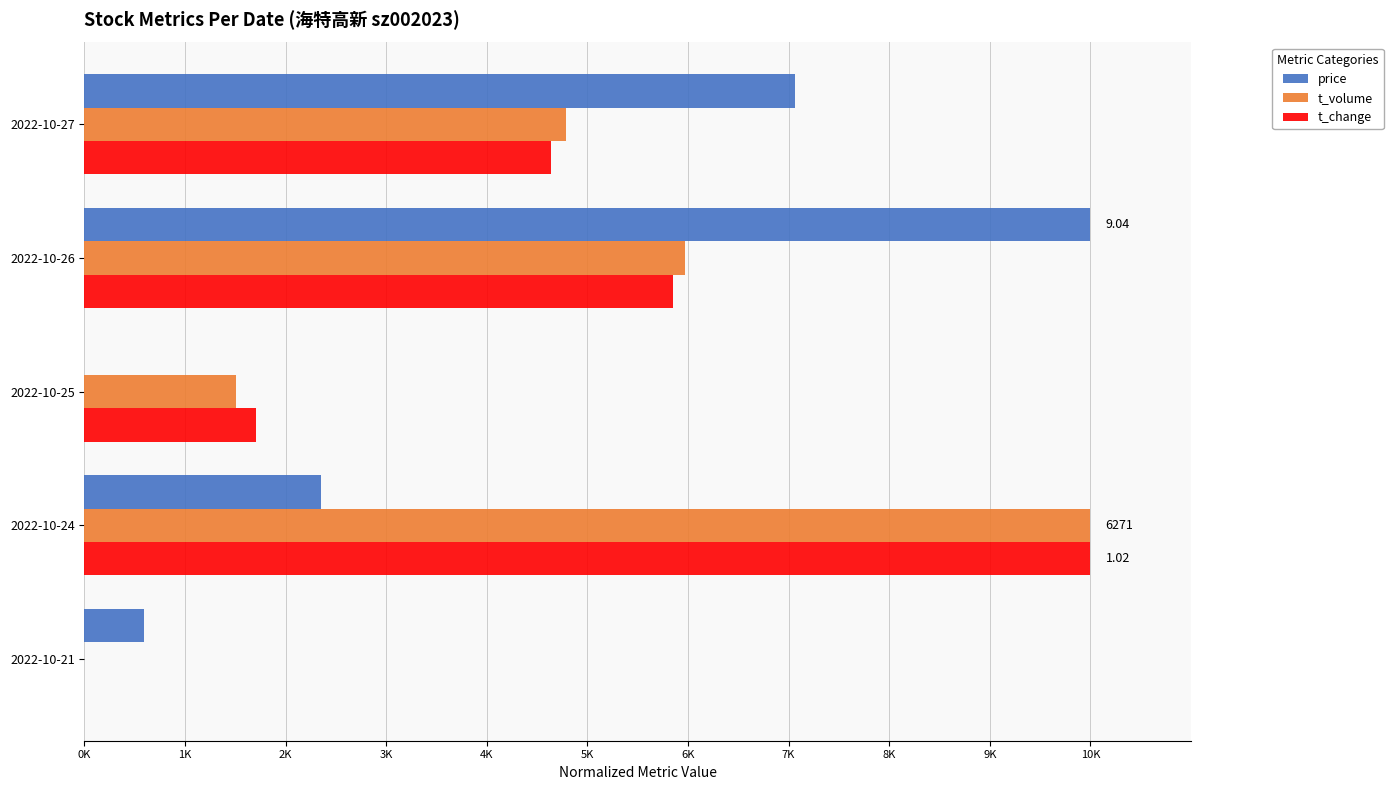

What are all the series names shown in the legend?

price, t_volume, t_change